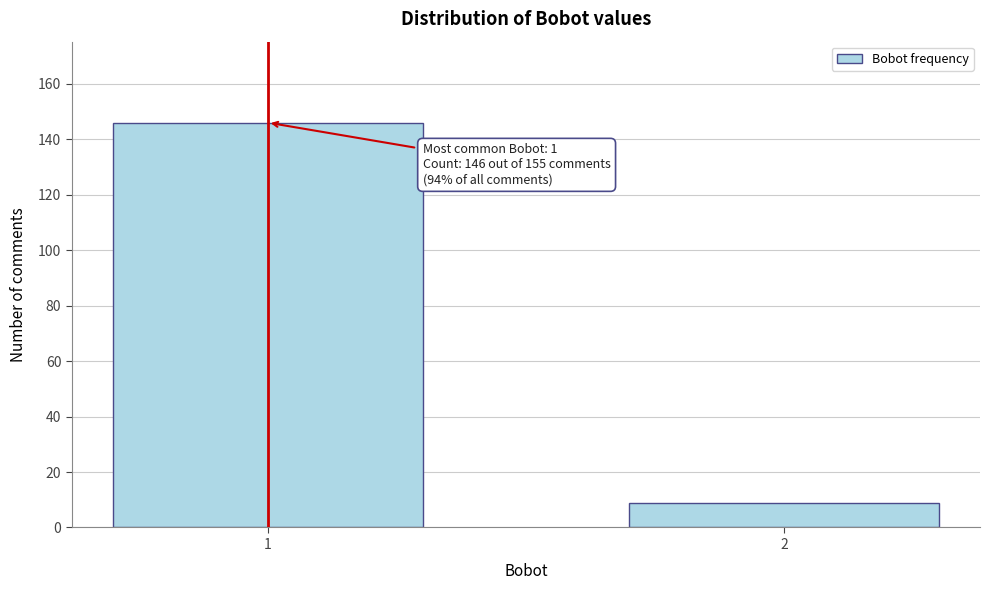

Reading left to right, extract all data points from this chart.

146	9